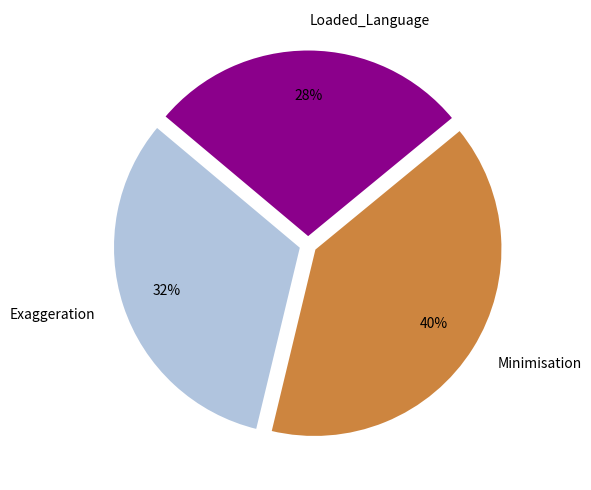

The Loaded_Language slice represents 35% of the pie. True or false?

False